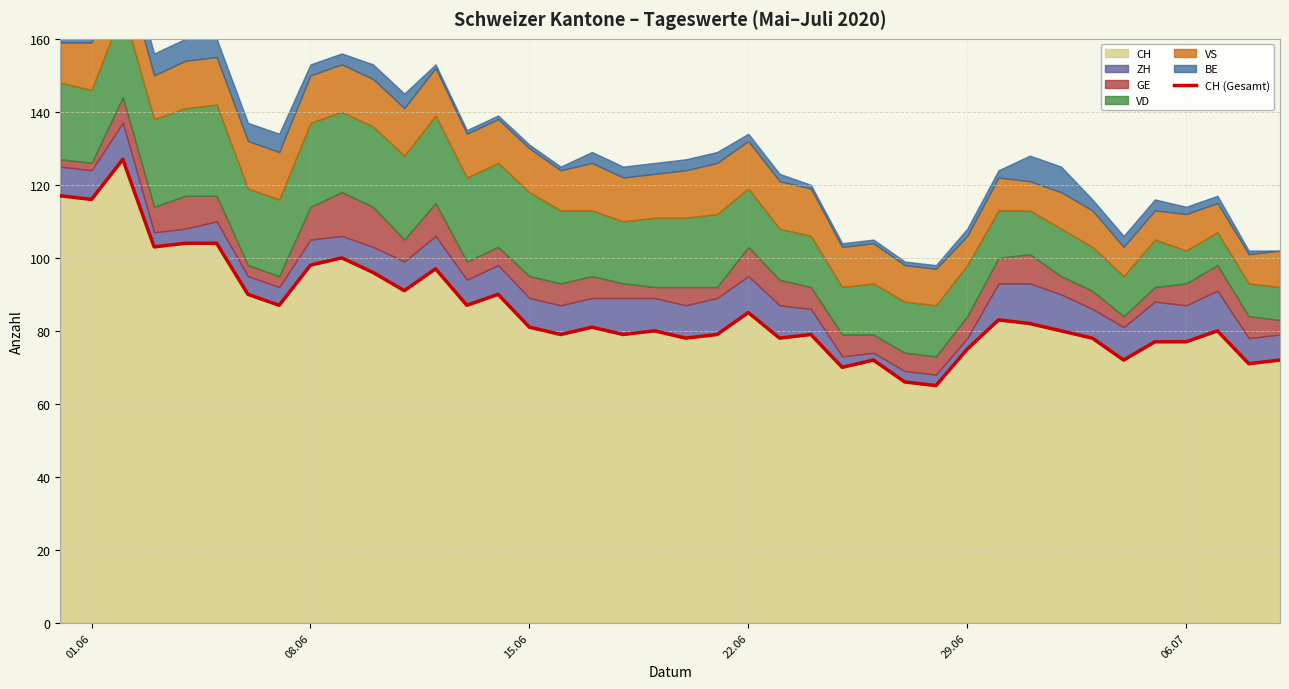

Reading left to right, what are all the values shown in this chart?

117	116	127	103	104	104	90	87	98	100	96	91	97	87	90	81	79	81	79	80	78	79	85	78	79	70	72	66	65	75	83	82	80	78	72	77	77	80	71	72